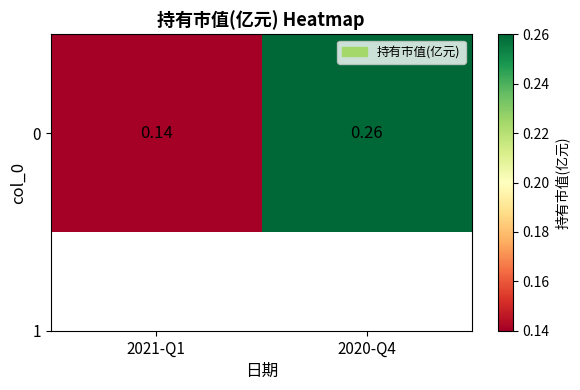

Read the value at 2021-Q1.

0.1